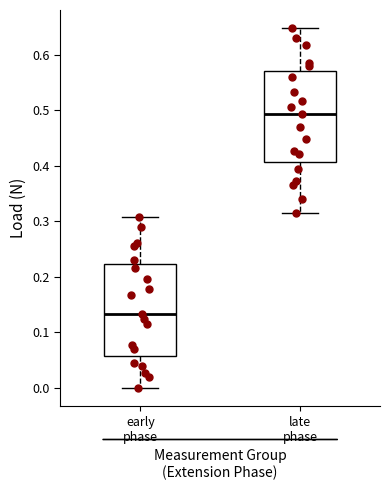

Reading left to right, read every box against the y-axis: the position of its median line, the range the box covers, and the ends of its whiskers. The values are not printed on the chart, so give them approximately, as read against the axis.

early phase: median 0.13, box 0.06 to 0.22, whiskers 0.00 to 0.31
late phase: median 0.49, box 0.41 to 0.57, whiskers 0.31 to 0.65